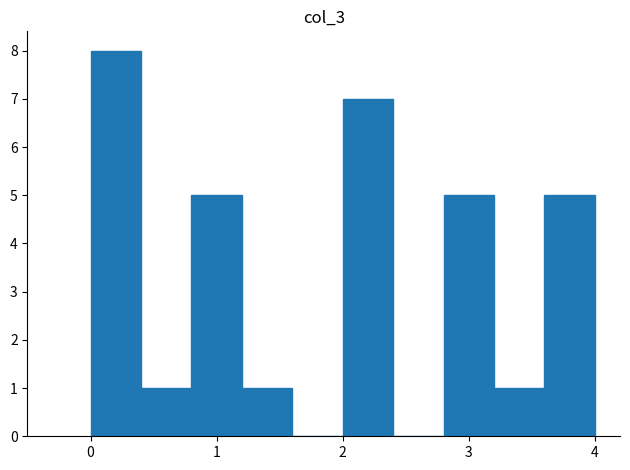

Reading left to right, list every bar in this chart as the range it spans on the x-axis followed by its height. The values are not printed on the chart, so give them approximately, as read against the axis.

0.0 to 0.4: 8
0.4 to 0.8: 1
0.8 to 1.2: 5
1.2 to 1.6: 1
1.6 to 2.0: 0
2.0 to 2.4: 7
2.4 to 2.8: 0
2.8 to 3.2: 5
3.2 to 3.6: 1
3.6 to 4.0: 5